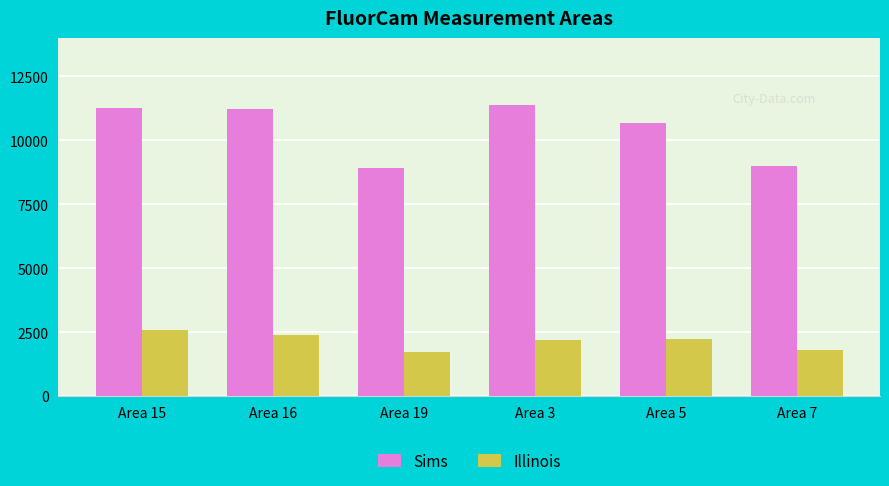

True or false: Sims has a value of 18459.3 at Area 3.

False